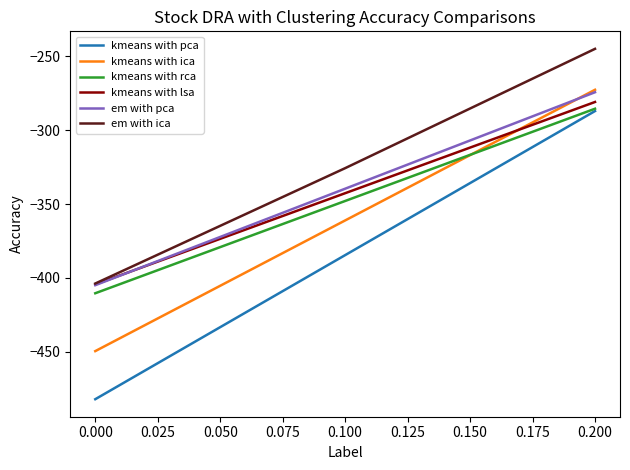

Reading left to right, list all the values displayed in this chart.

kmeans with pca: -482.0	-384.6	-287.1
kmeans with ica: -449.5	-361.1	-272.7
kmeans with rca: -410.3	-347.9	-285.5
kmeans with lsa: -404.4	-342.7	-281.0
em with pca: -404.9	-339.6	-274.4
em with ica: -403.8	-325.7	-245.0